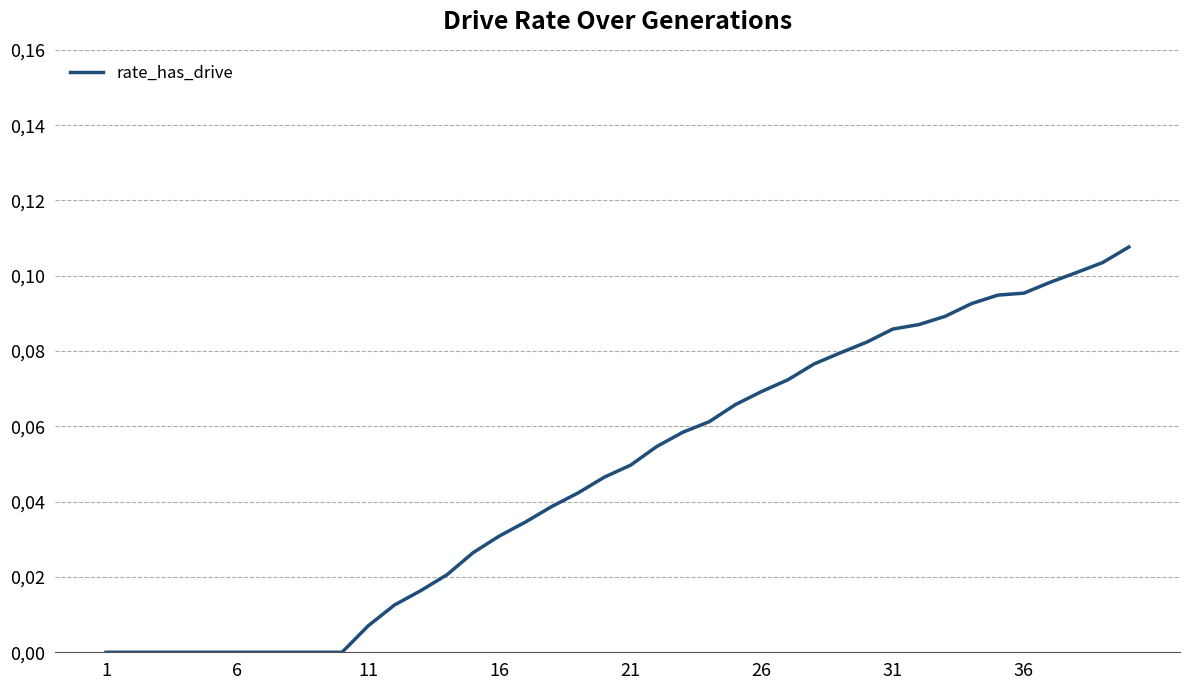

What is the difference between the second highest and minimum values?

0.1